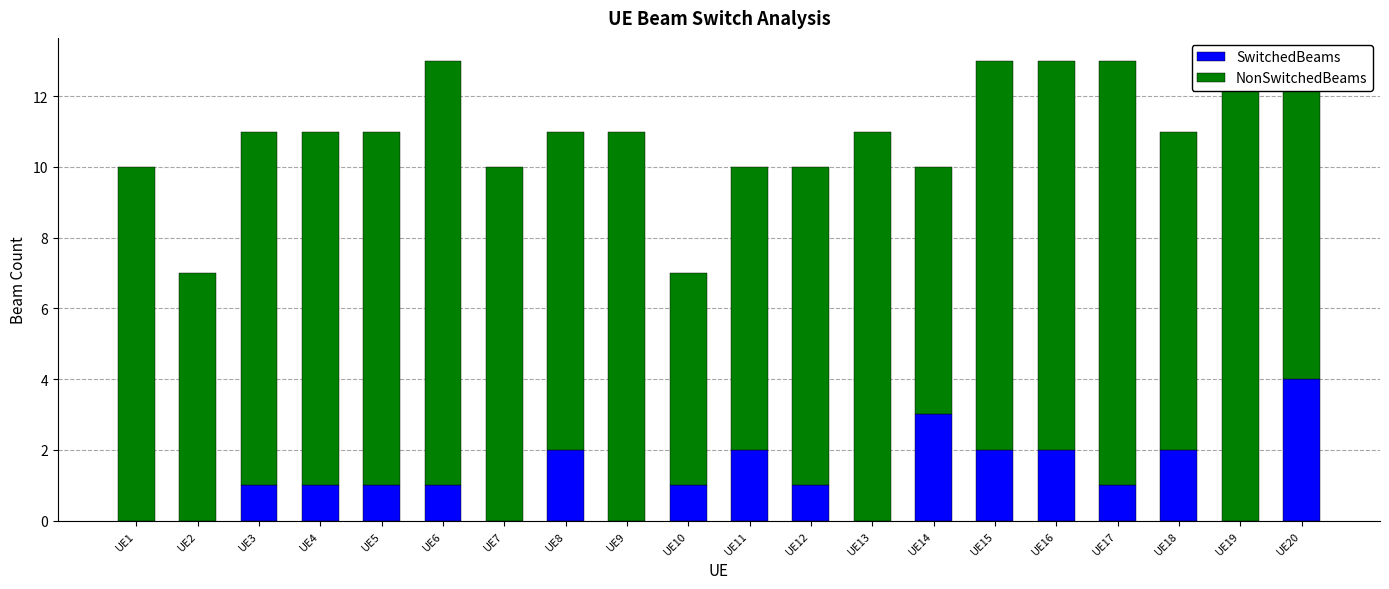

What value does the NonSwitchedBeams series have at UE1?

10